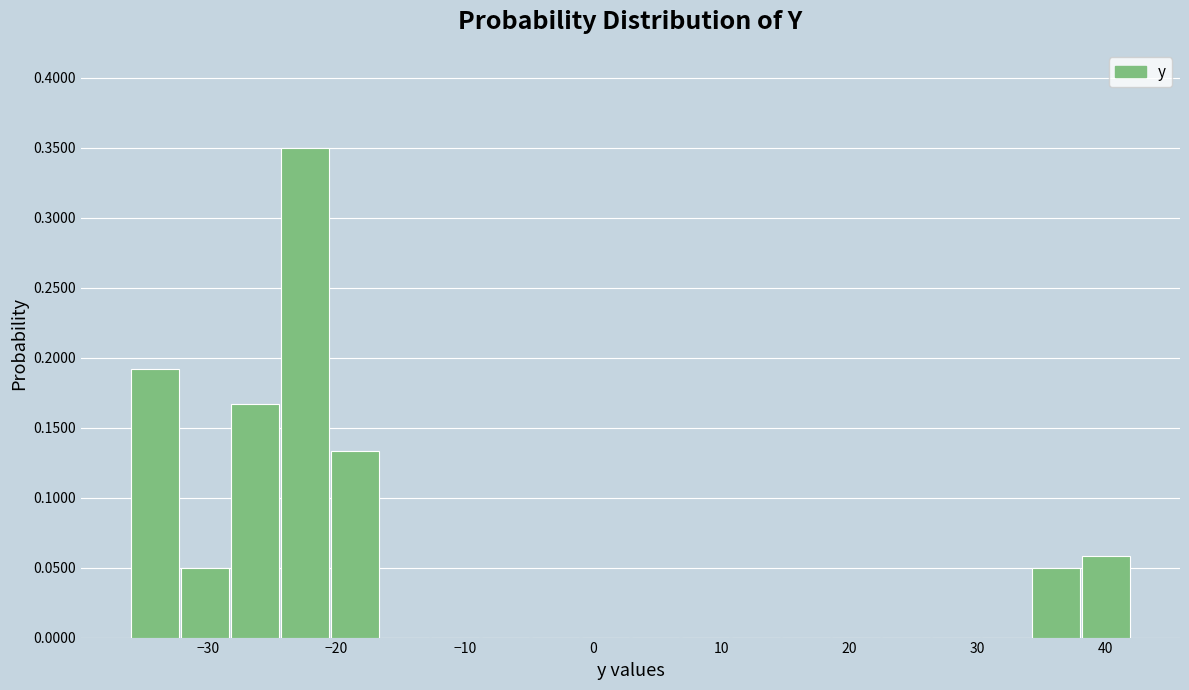

Around what value on the x-axis is the tallest bar? Give the approximate position of its centre, as read against the axis.

-22